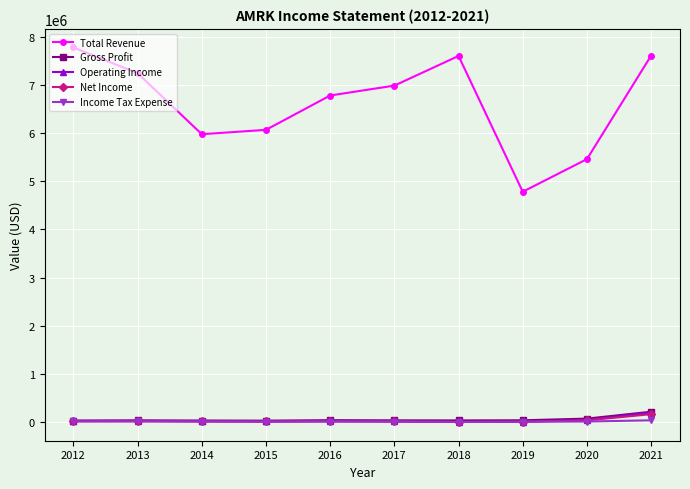

How many lines are shown in the chart?

5